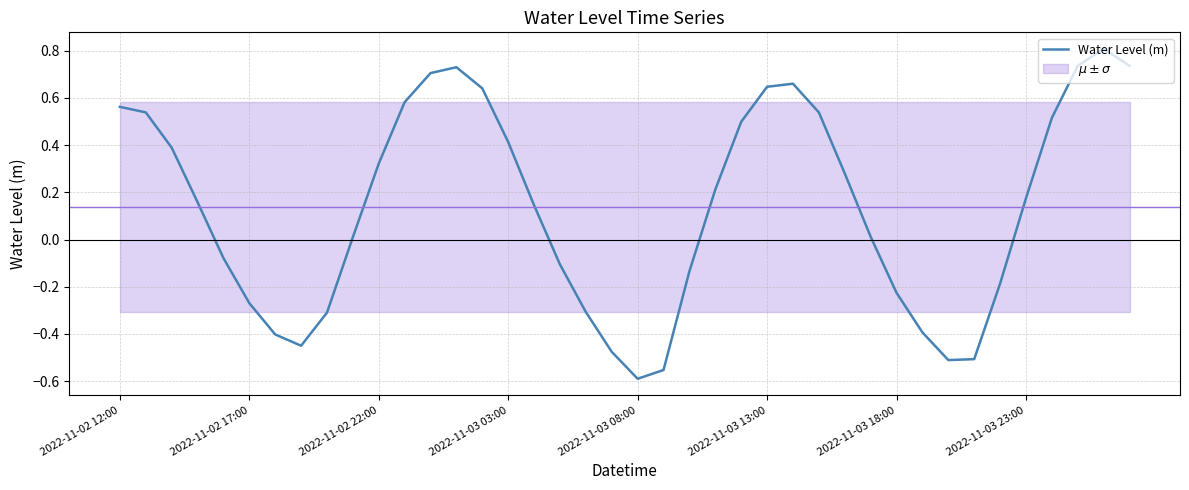

How many points are lower than both their immediate neighbors (excluding endpoints)?

3